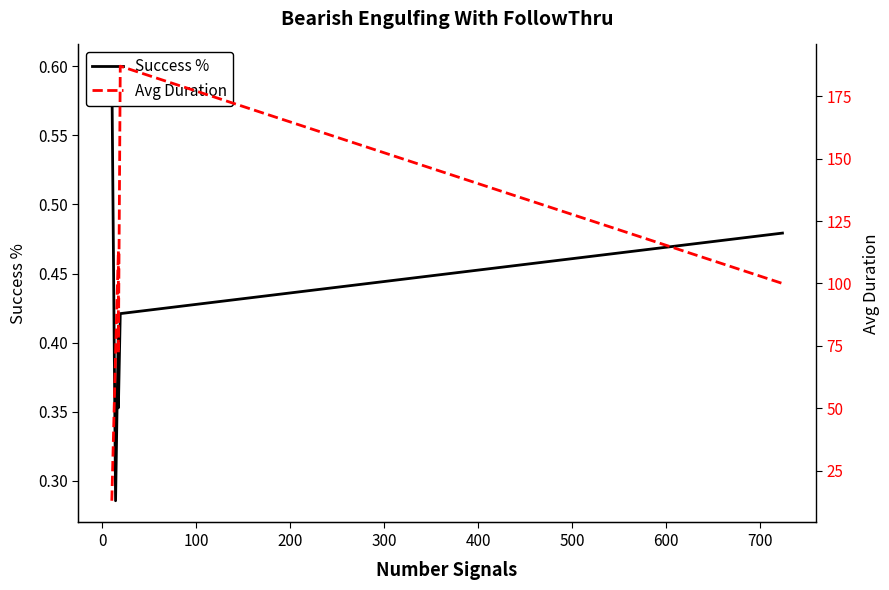

Rank the series at 300 from highest to lowest value.

Avg Duration, Success %